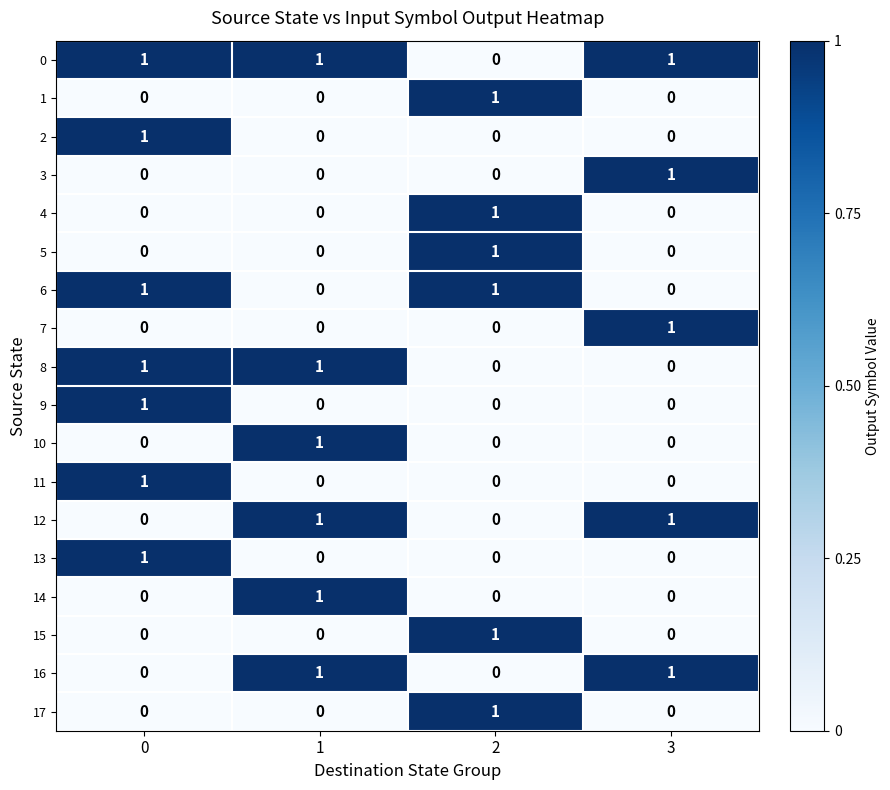

What is the total value across all series at 3?

5